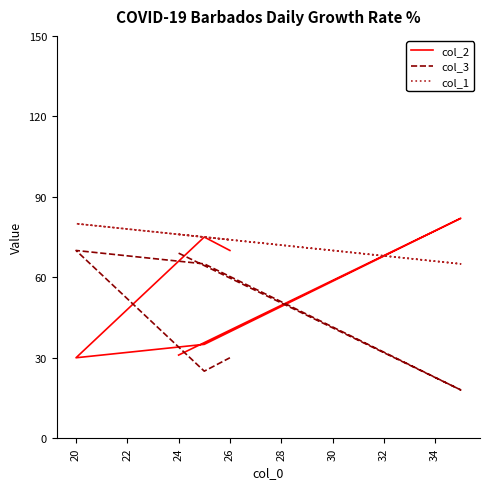

Rank the series by their maximum value, from highest to lowest.

col_2, col_1, col_3